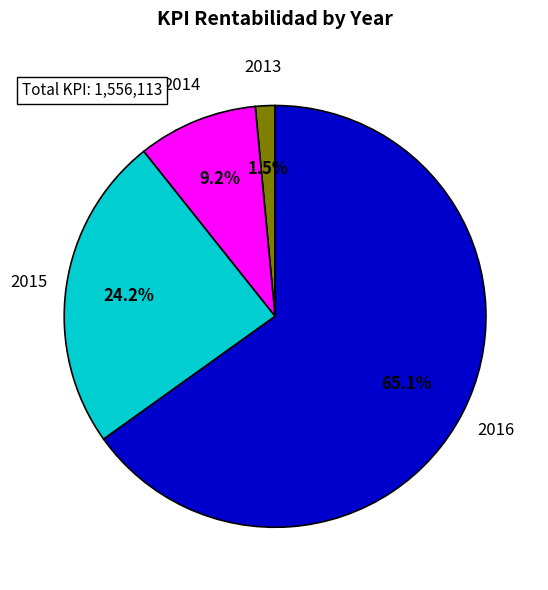

To the nearest percent, what is the difference between the largest and smallest slice percentages?

64%